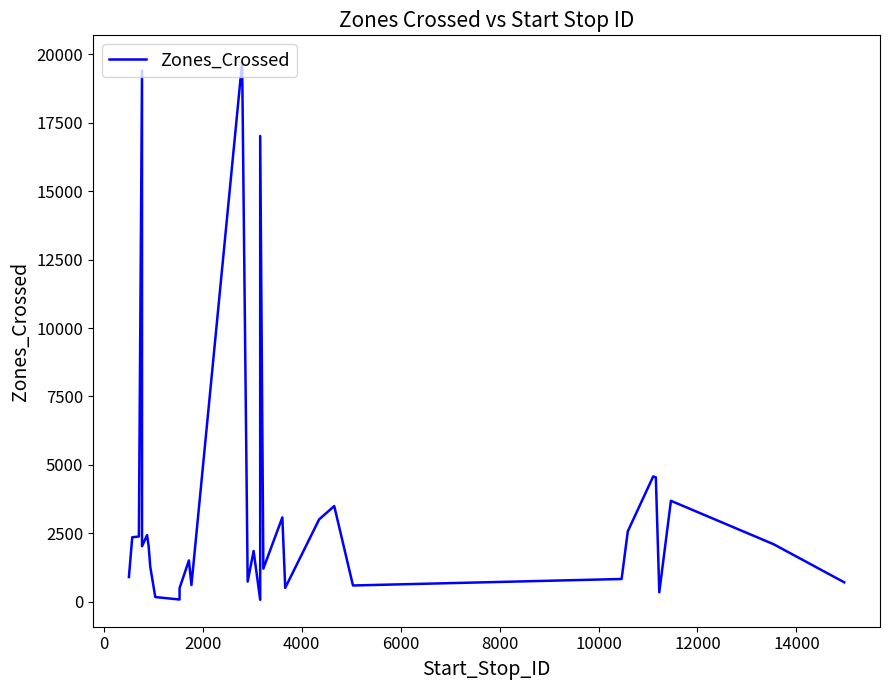

Reading left to right, list all the values displayed in this chart.

898	2351	2379	19410	2024	2024	2024	2432	2432	2019	1267	166	76	491	1505	1505	605	19716	19716	19716	19716	732	1851	1851	64	17019	1204	3077	502	3005	3492	589	826	2568	4575	4542	340	3684	2097	705